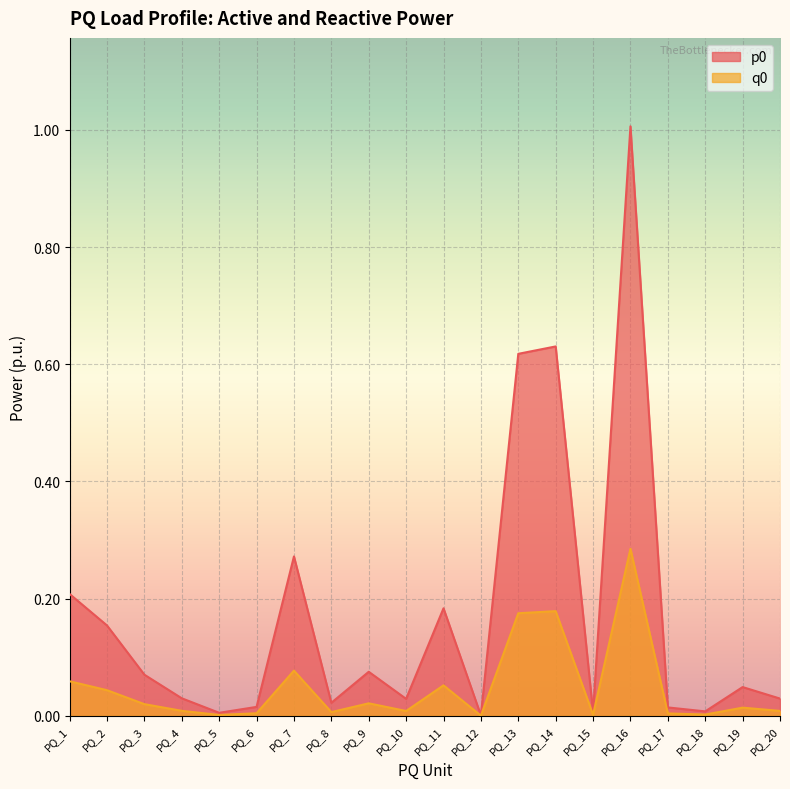

How many lines are shown in the chart?

2